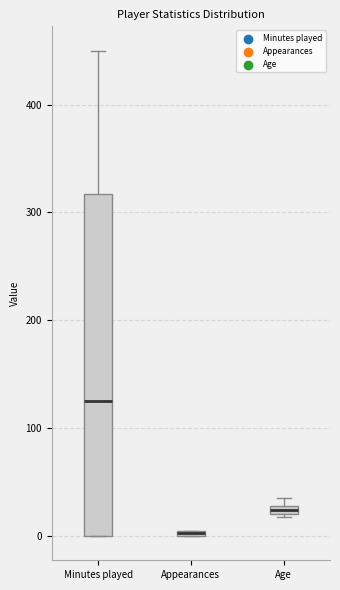

Where is the upper edge of the box for Age on the y-axis? The values are not printed on the chart, so give them approximately, as read against the axis.

30